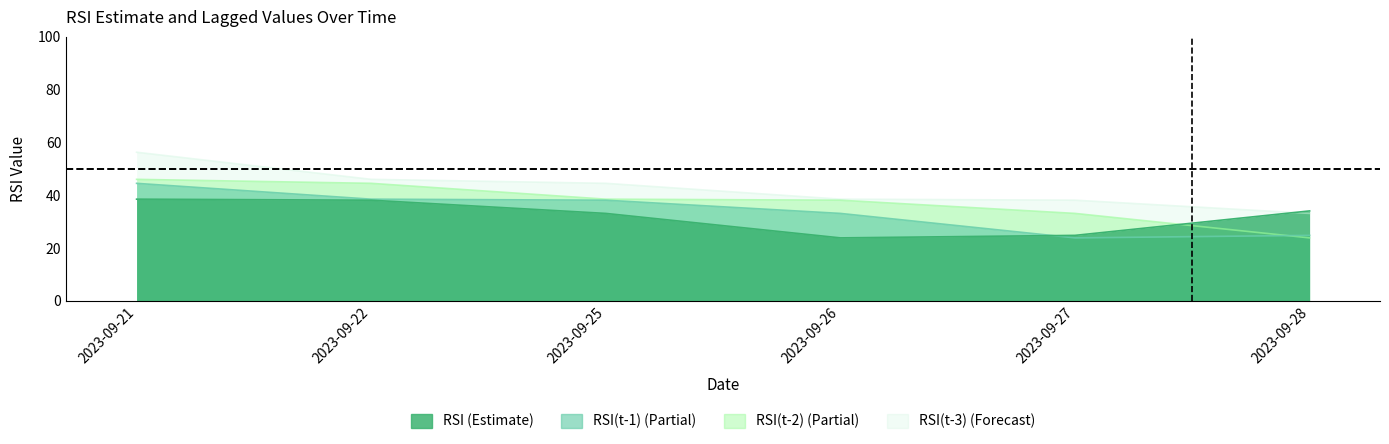

What are all the series names shown in the legend?

RSI, RSI(t-1), RSI(t-2), RSI(t-3)